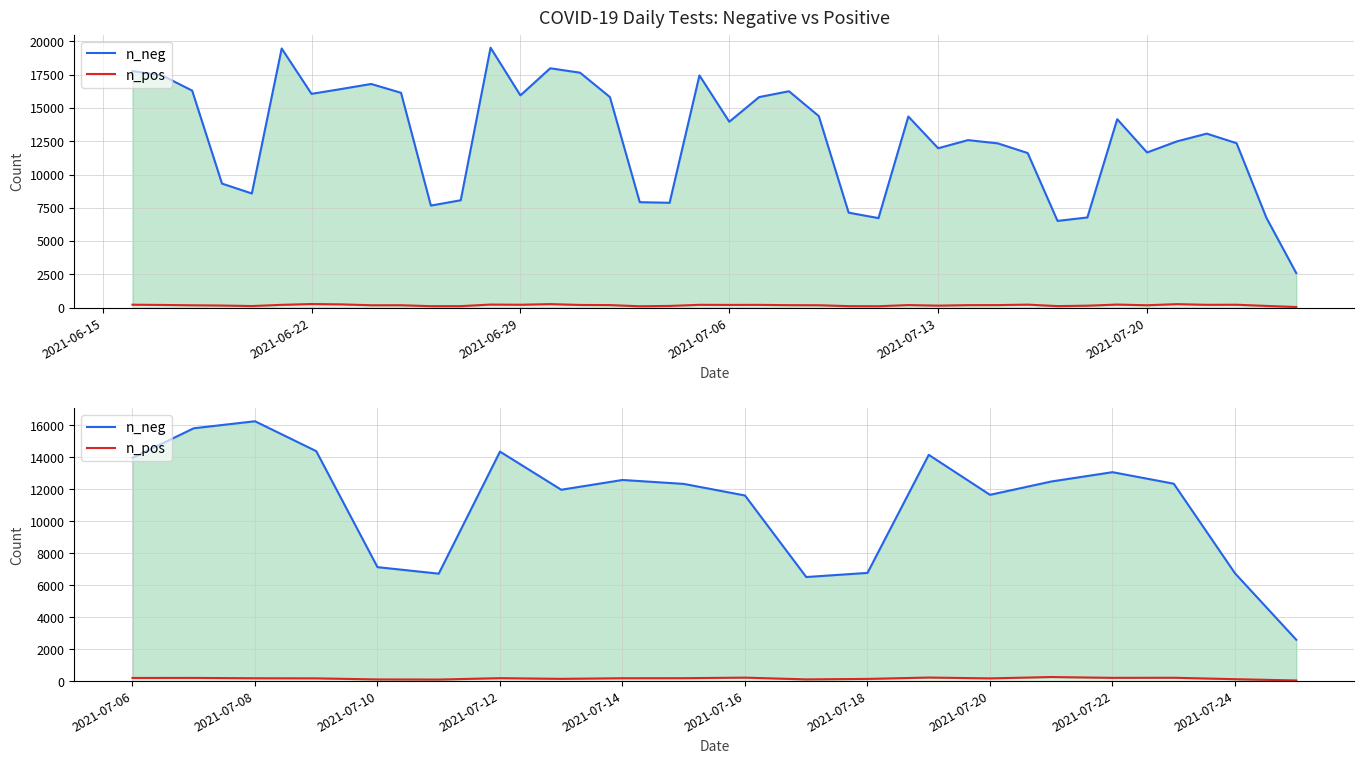

True or false: n_pos has more than 2 interior local peaks.

True